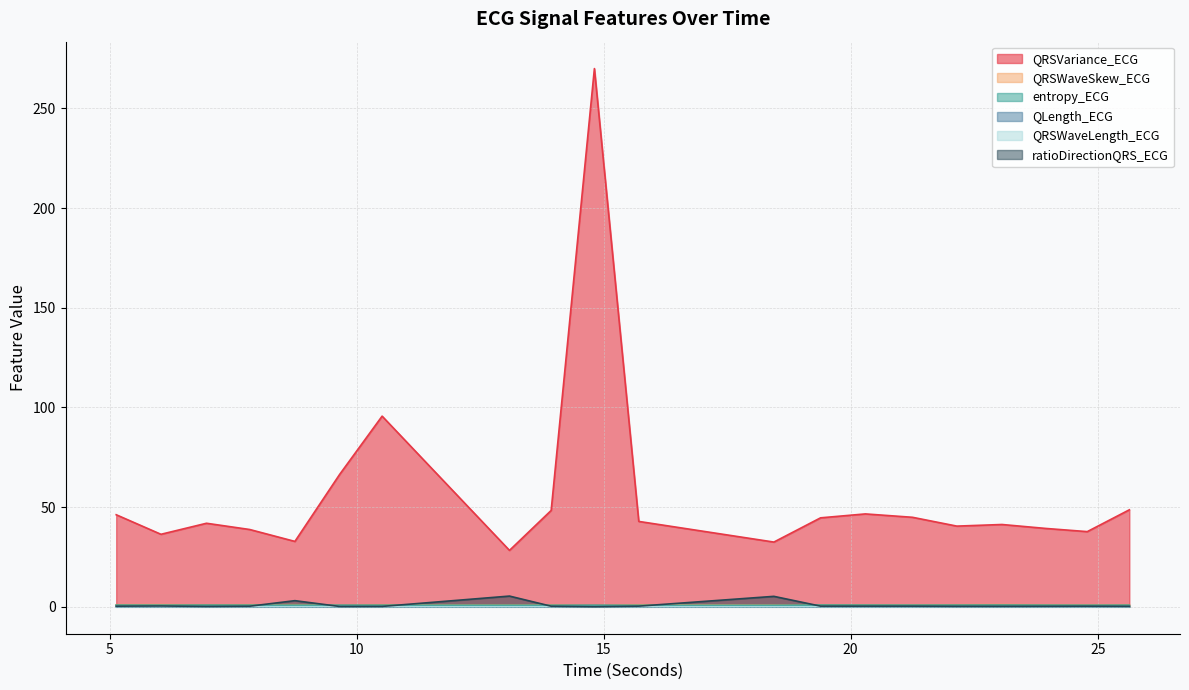

Which category has the highest value in the entropy_ECG series?

19.390625